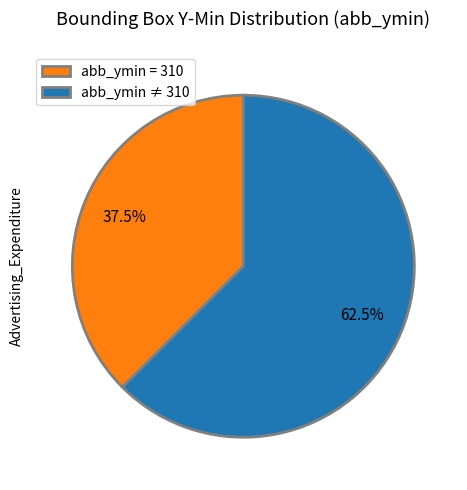

What is the ratio of the value at abb_ymin = 310 to the value at abb_ymin ≠ 310?

0.6